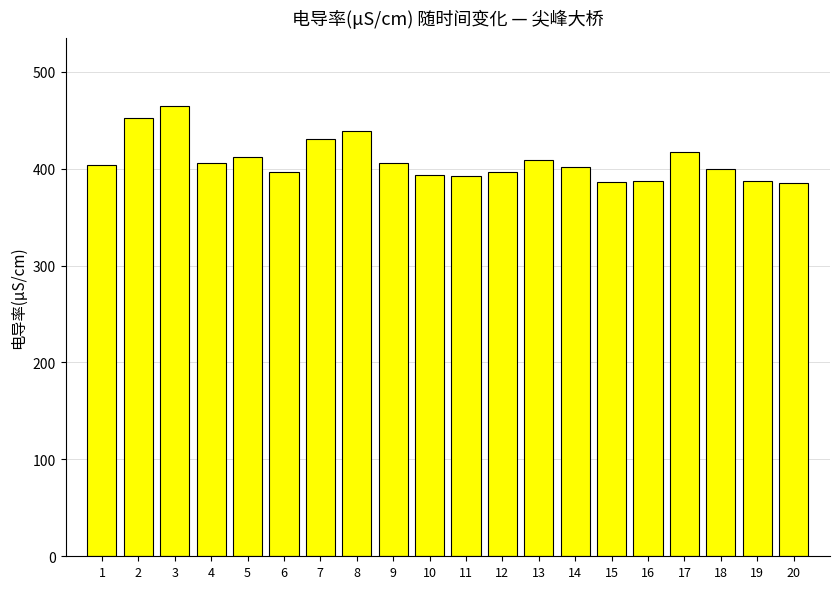

What is the smallest value displayed?

385.2